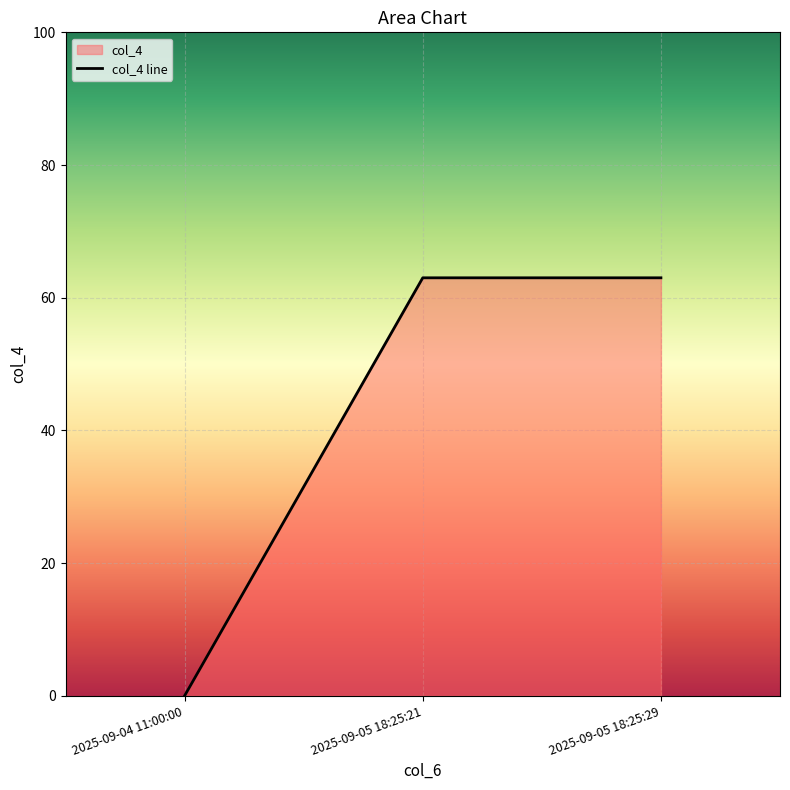

True or false: the data shows 63 at 2025-09-05 18:25:21.

True